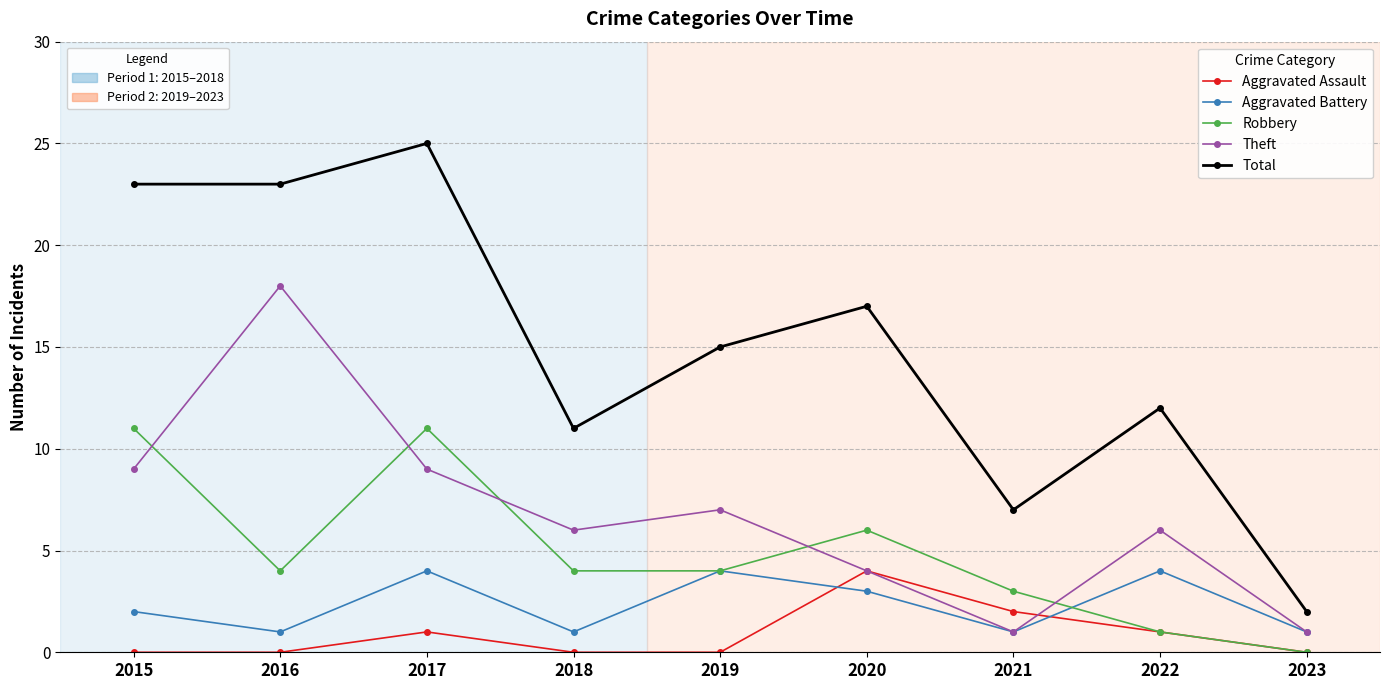

What is the difference between the highest and lowest values at 2015?

23